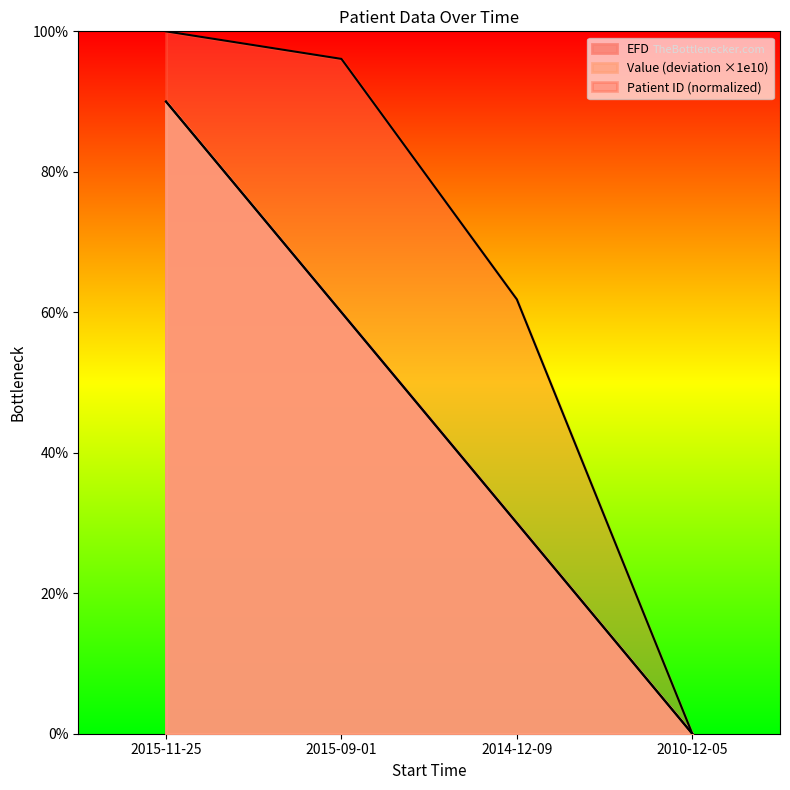

True or false: EFD has more than 1 interior local peaks.

False